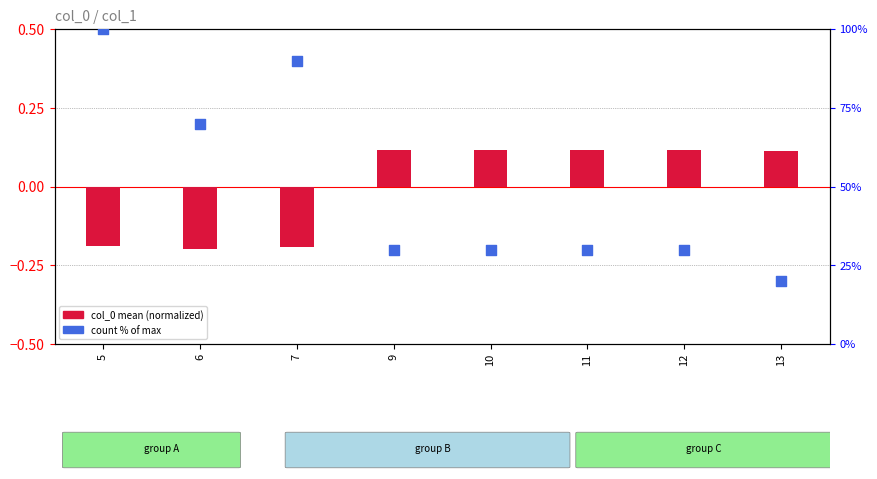

Which series has the largest total across all categories?

count % of max